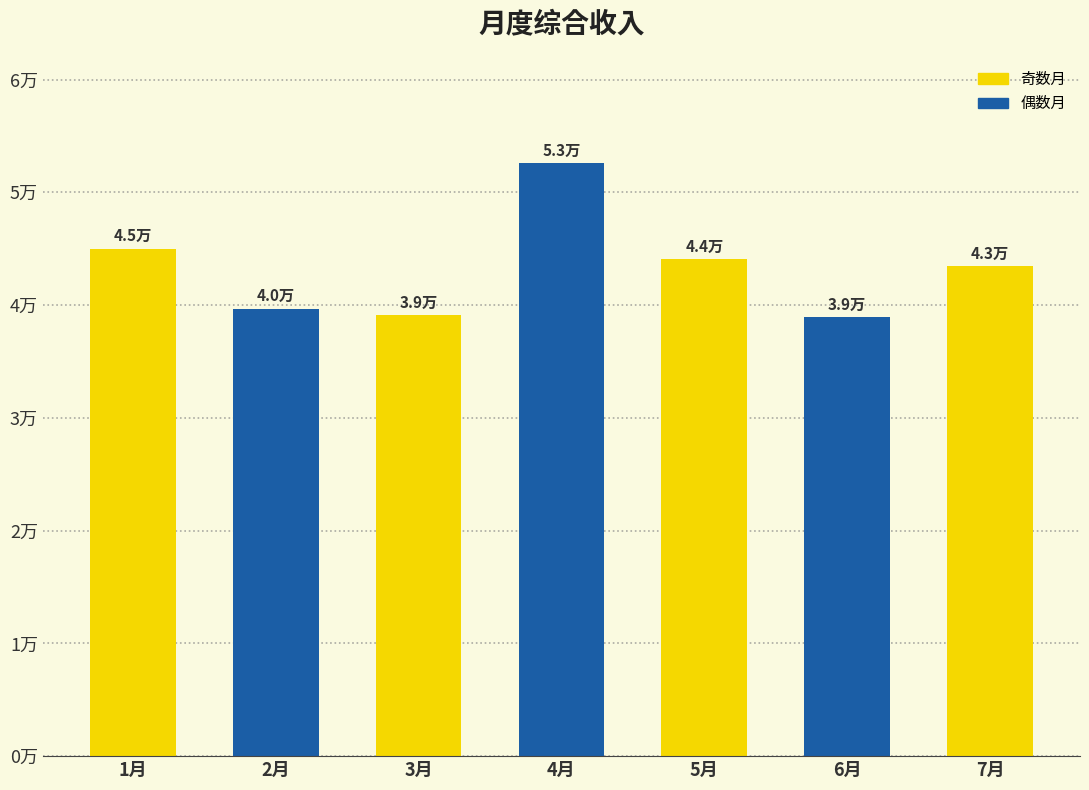

At which label is the value closest to 45767?

1月